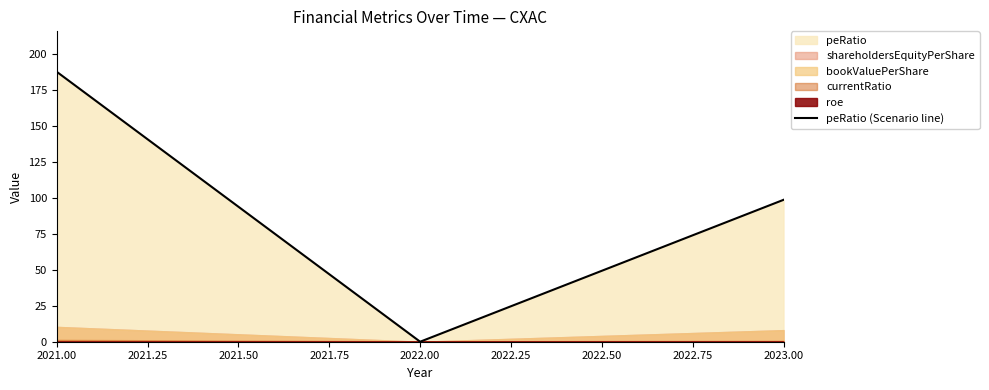

True or false: peRatio (Scenario line) has a value of 0.0 at 2022.00.

True